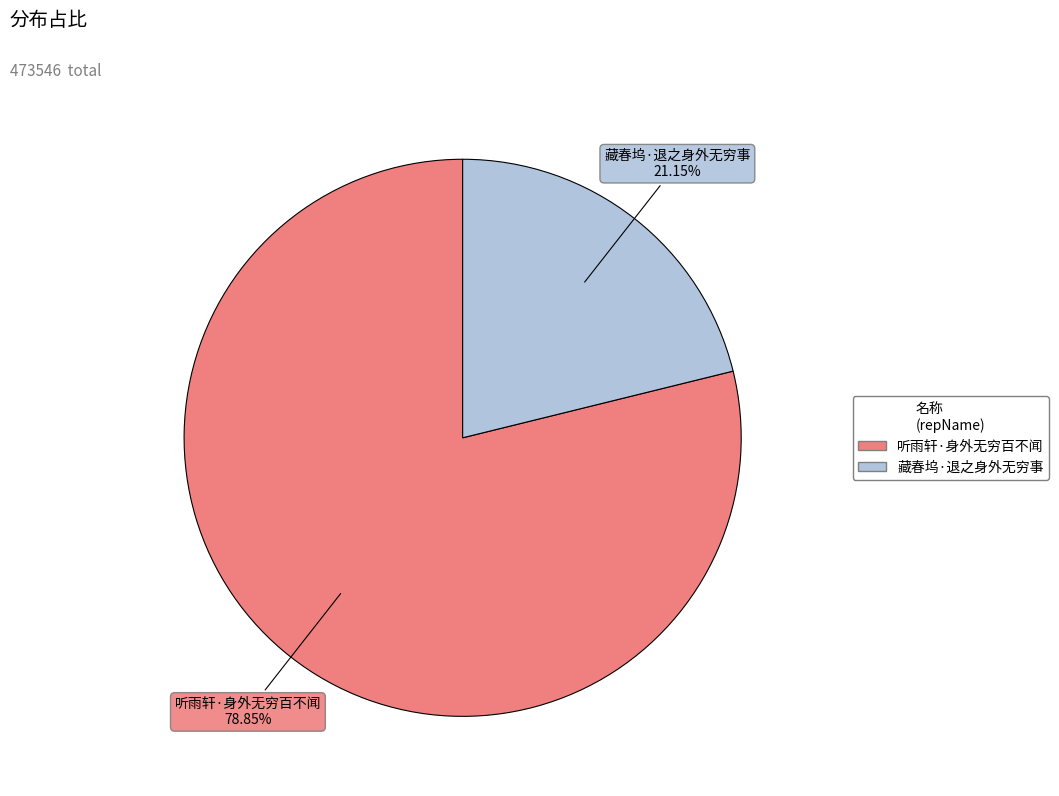

What percentage is NOT represented by 听雨轩·身外无穷百不闻?

21.2%